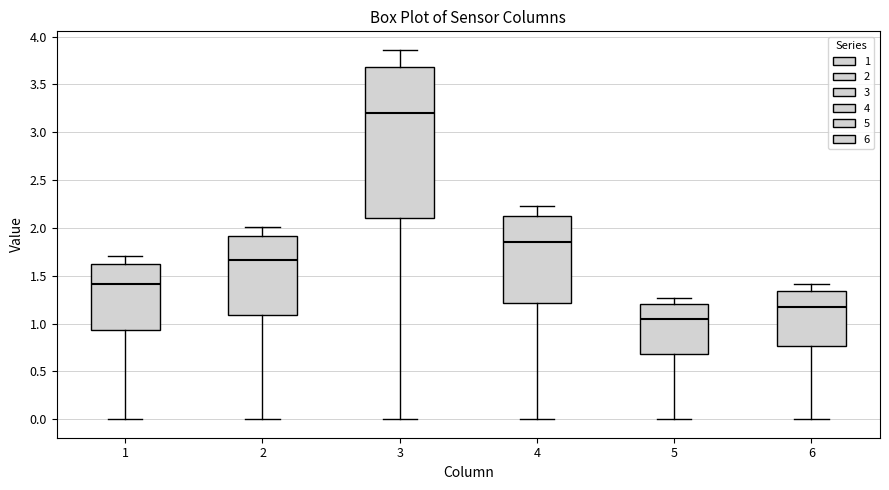

Where is the upper edge of the box at x = 4 on the y-axis? The values are not printed on the chart, so give them approximately, as read against the axis.

2.10